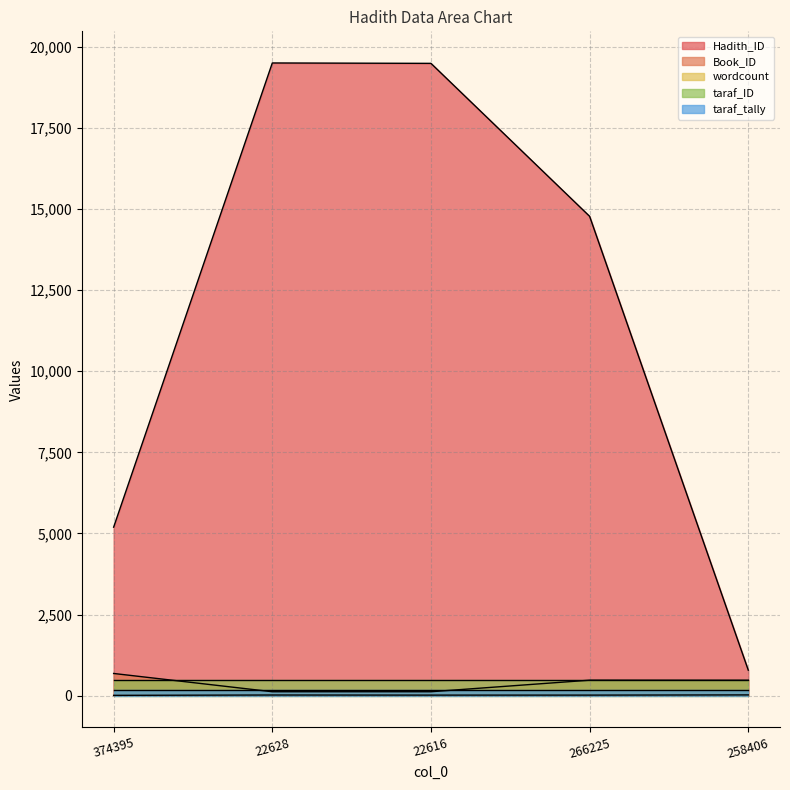

How many interior local peaks does the Book_ID series have?

1